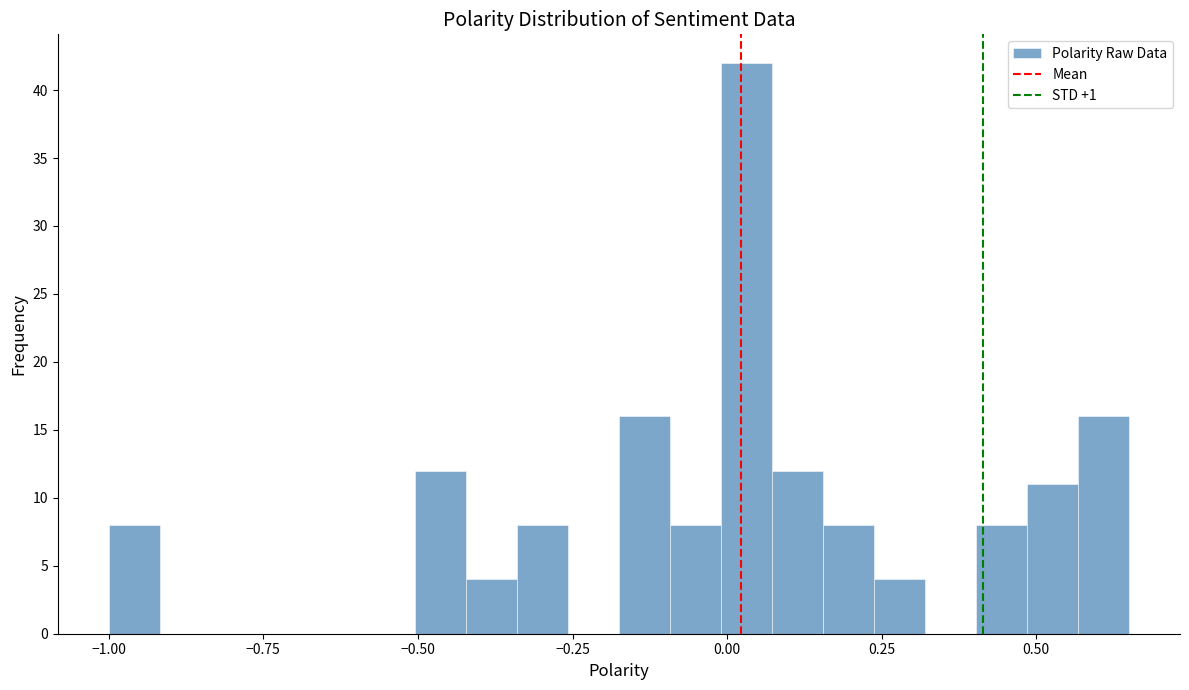

Around what value on the x-axis is the tallest bar? Give the approximate position of its centre, as read against the axis.

0.05